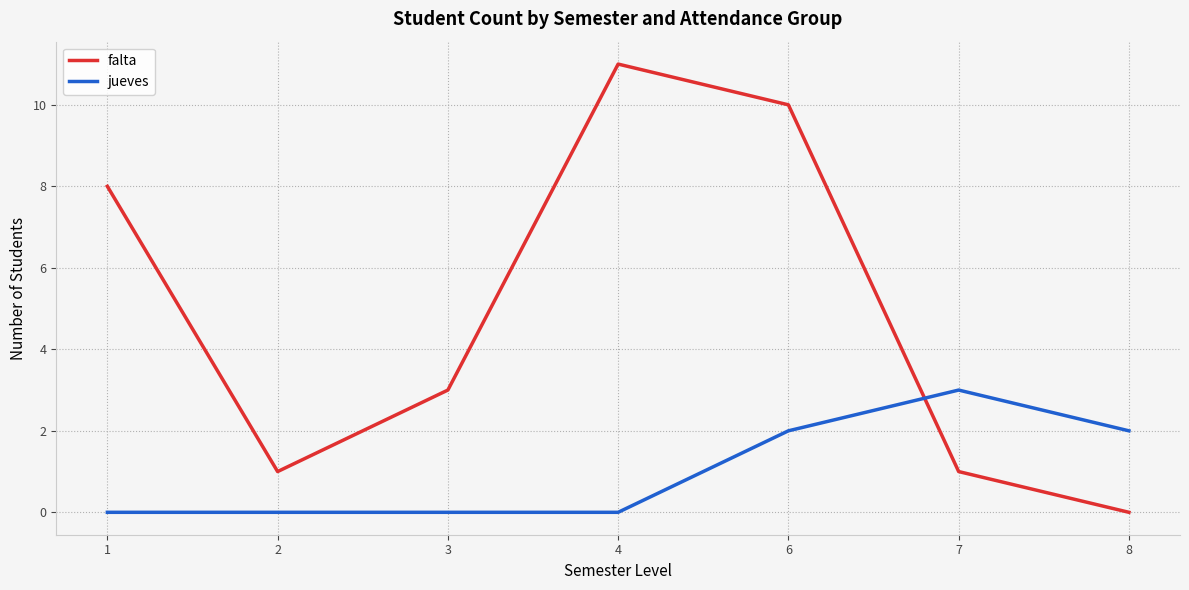

Reading left to right, list all the values displayed in this chart.

falta: 1=8	2=1	3=3	4=11	6=10	7=1	8=0
jueves: 1=0	2=0	3=0	4=0	6=2	7=3	8=2